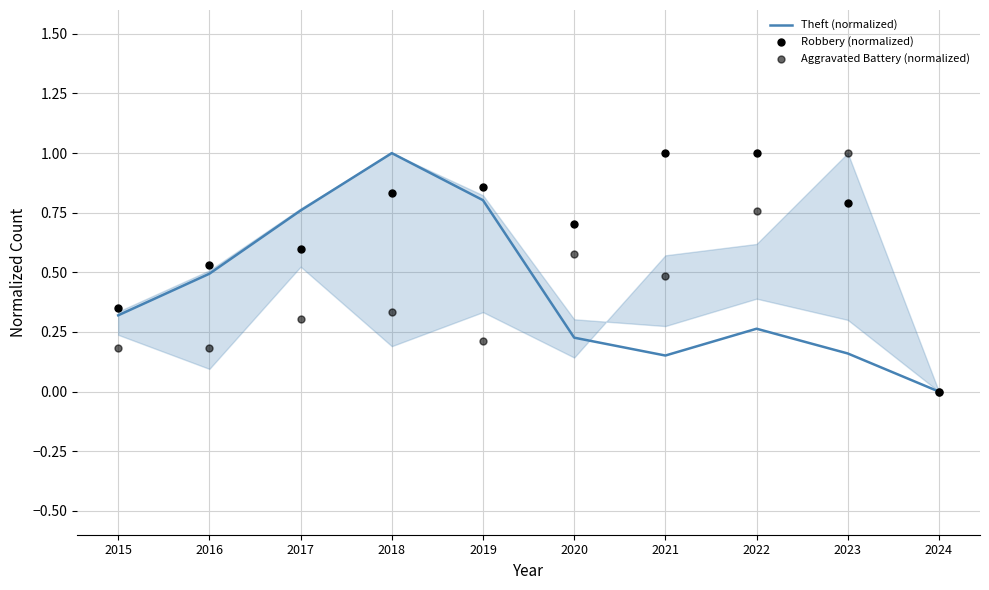

What are all the series names shown in the legend?

Theft (normalized), Robbery (normalized), Aggravated Battery (normalized)